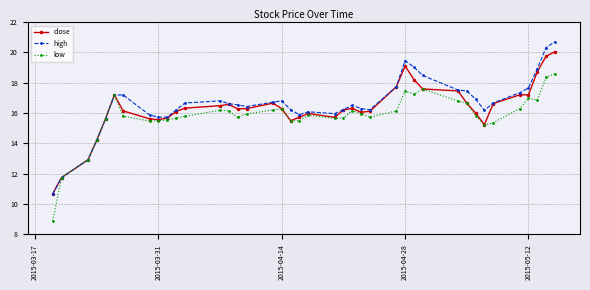

At how many categories does at least one series exceed 10?

40